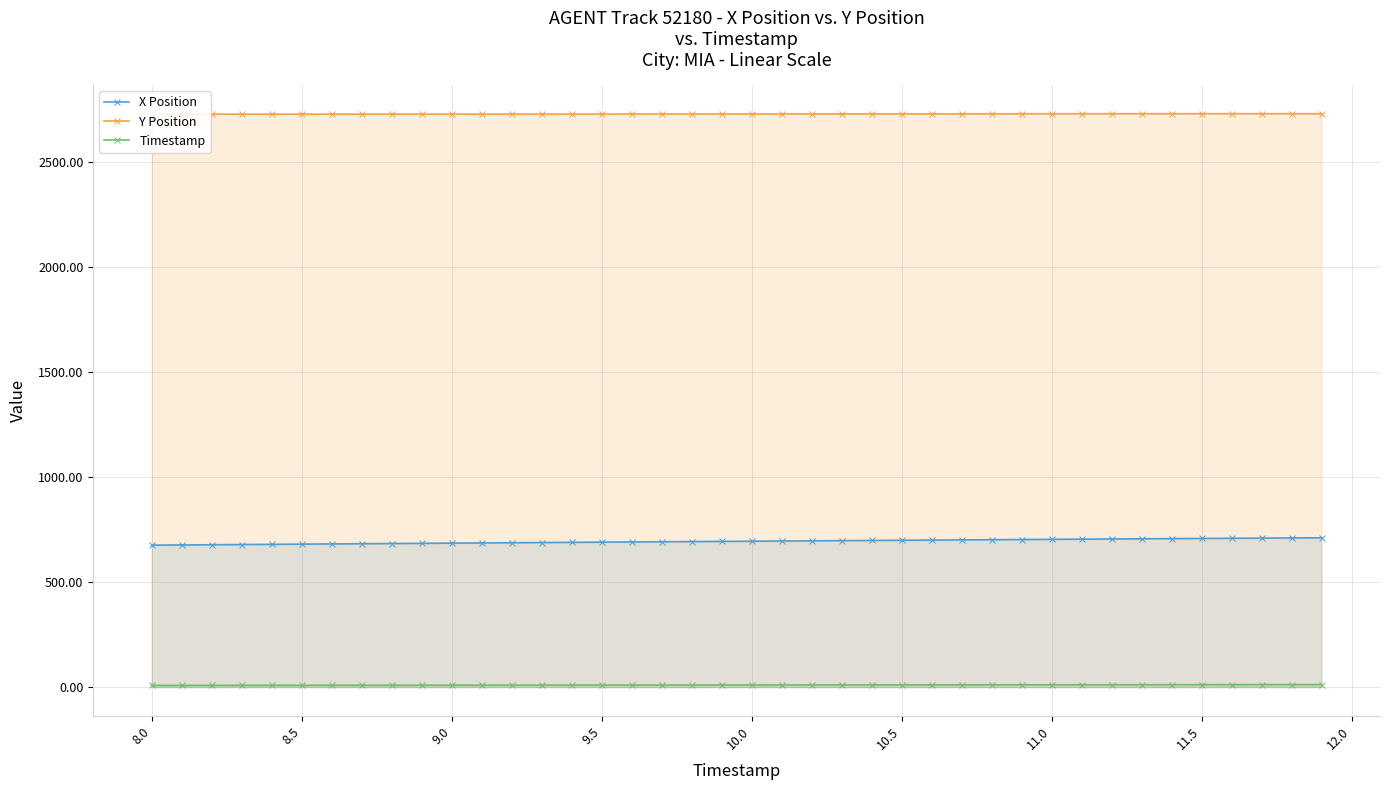

How many data points in Y Position are less than 2728?

2